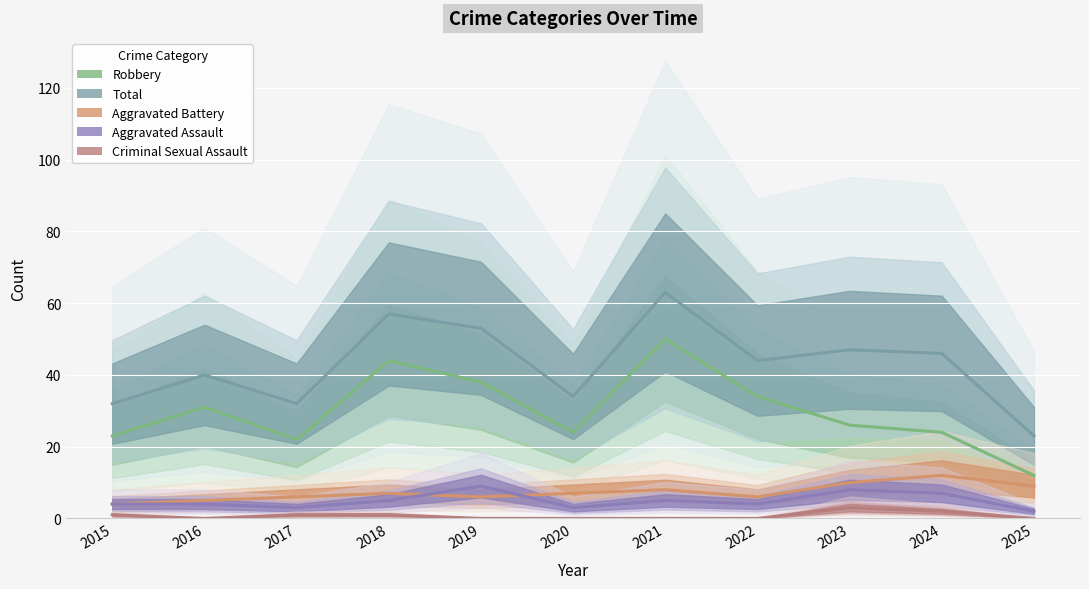

At which label does Total first exceed 44?

2018